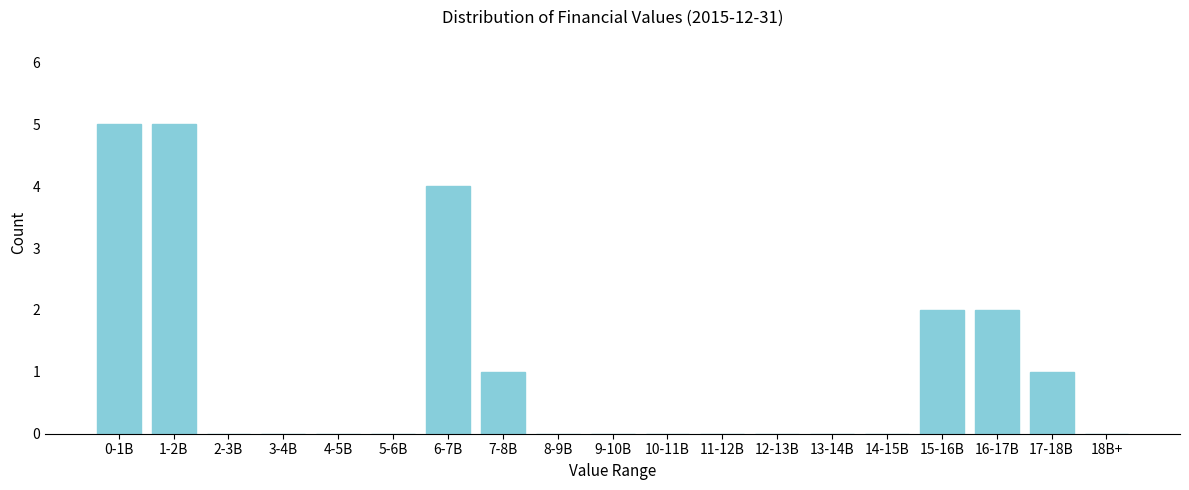

Reading left to right, list all the values displayed in this chart.

0-1B=5	1-2B=5	2-3B=0	3-4B=0	4-5B=0	5-6B=0	6-7B=4	7-8B=1	8-9B=0	9-10B=0	10-11B=0	11-12B=0	12-13B=0	13-14B=0	14-15B=0	15-16B=2	16-17B=2	17-18B=1	18B+=0